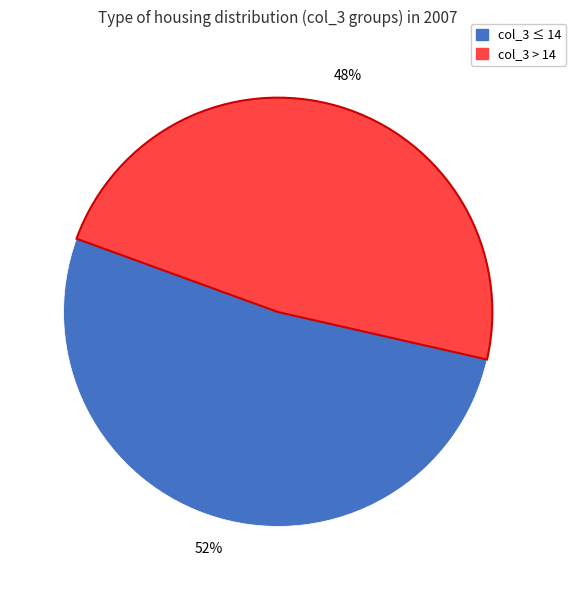

What is the largest slice in the pie chart?

col_3 ≤ 14